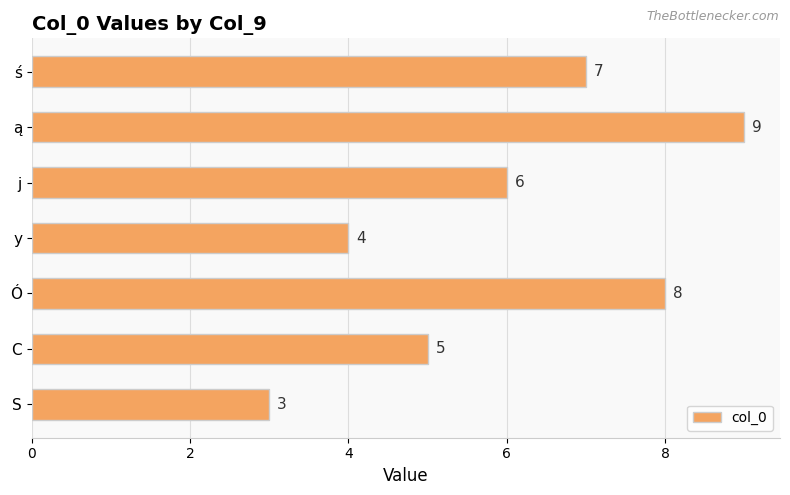

The value at ą is 9. True or false?

True